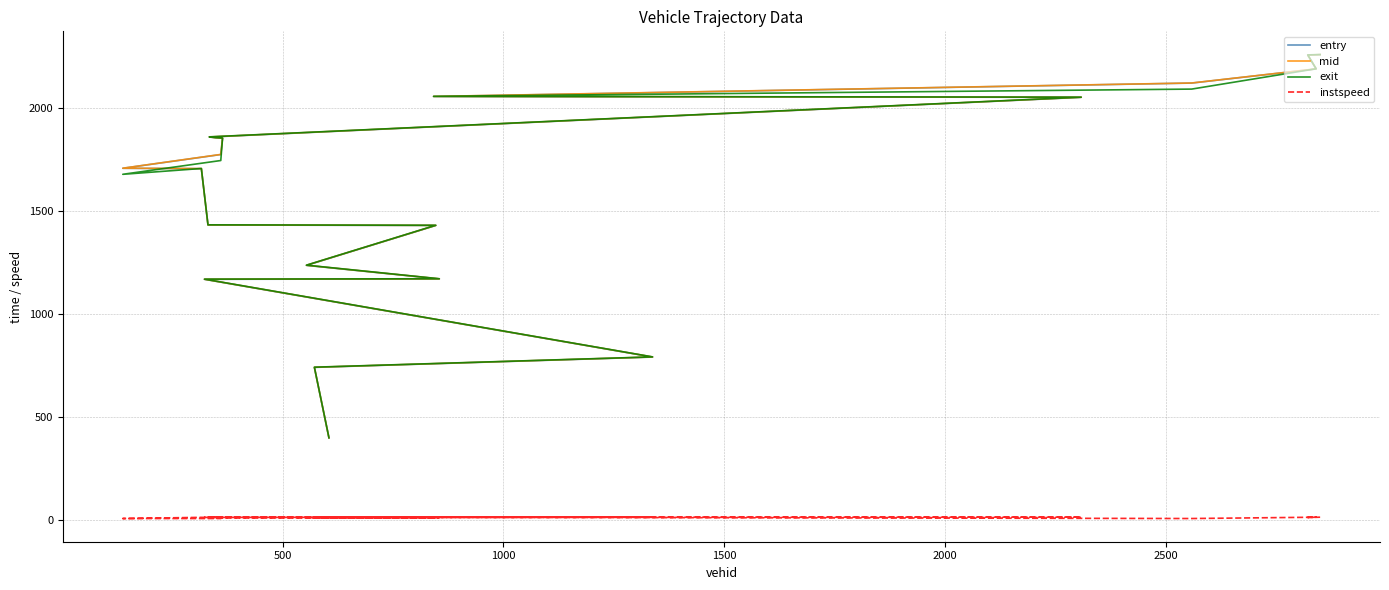

Is it true that mid equals 995.1 at 500?

False